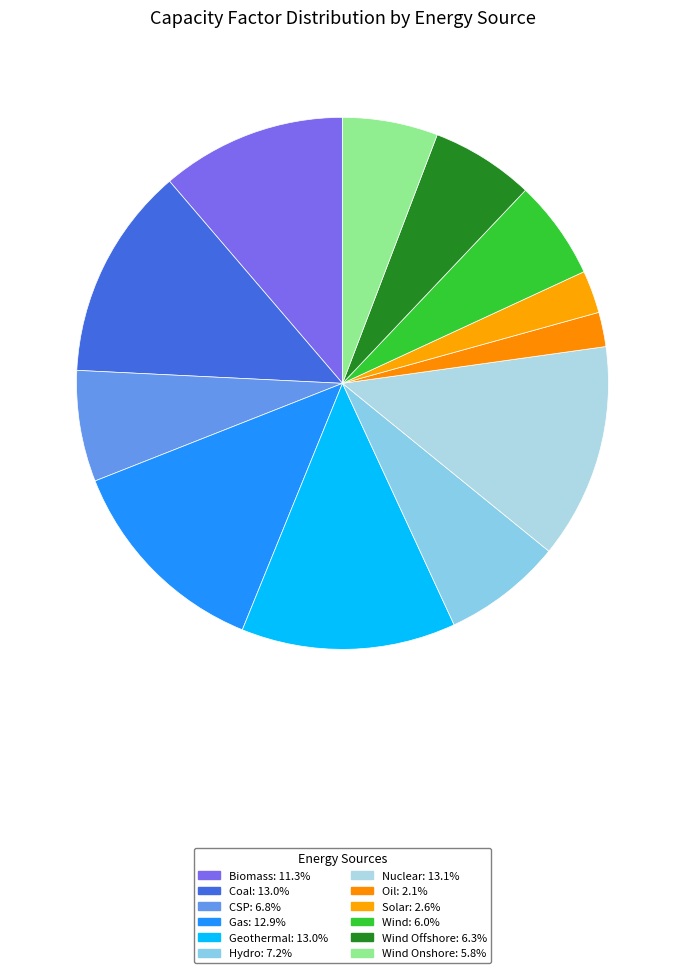

How many slices are in this pie chart?

12